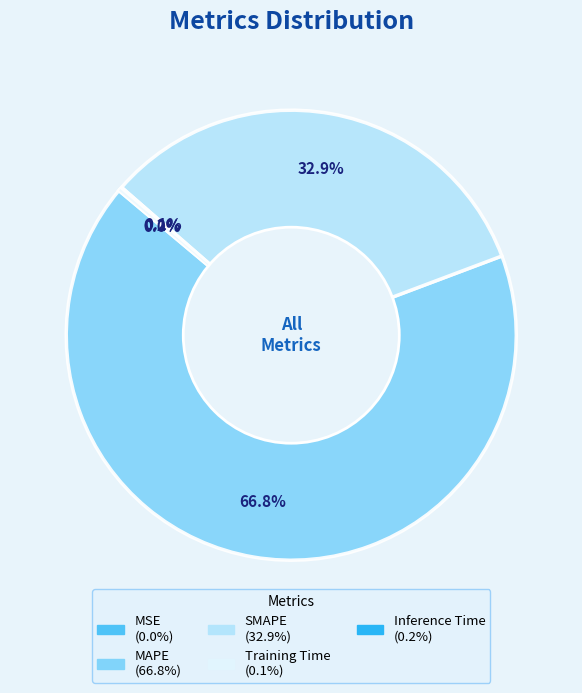

Is there any slice that represents more than half of the pie?

Yes